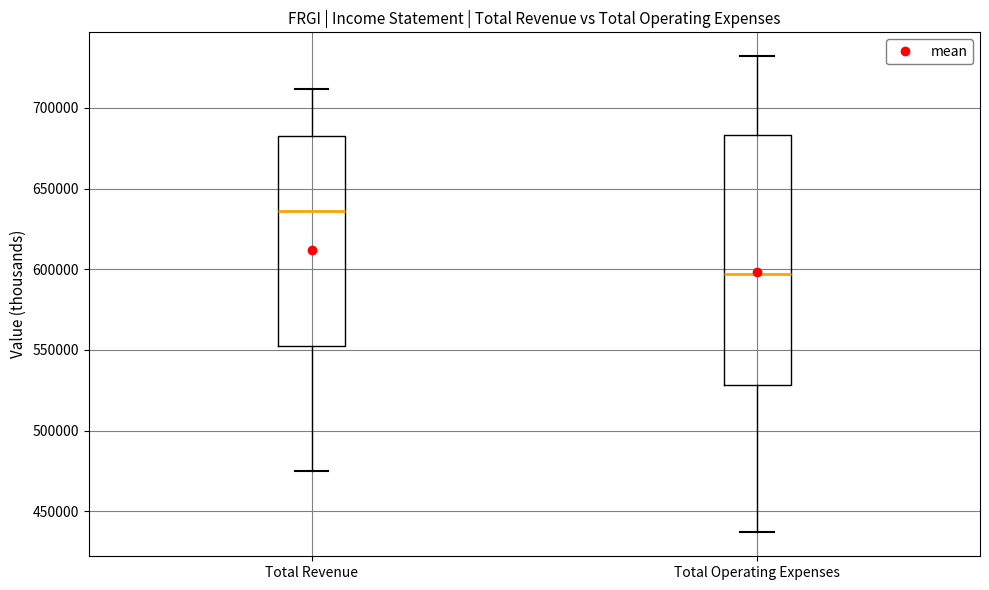

Which box's median line is the lowest?

Total Operating Expenses